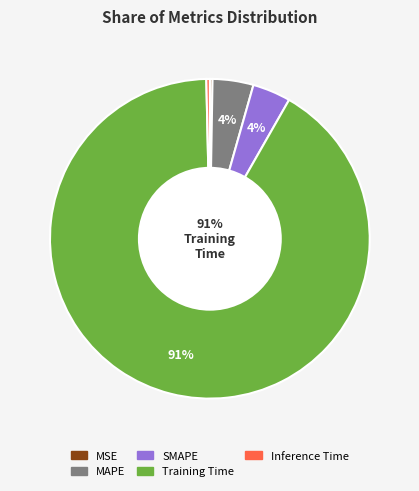

The SMAPE slice represents 4% of the pie. True or false?

True